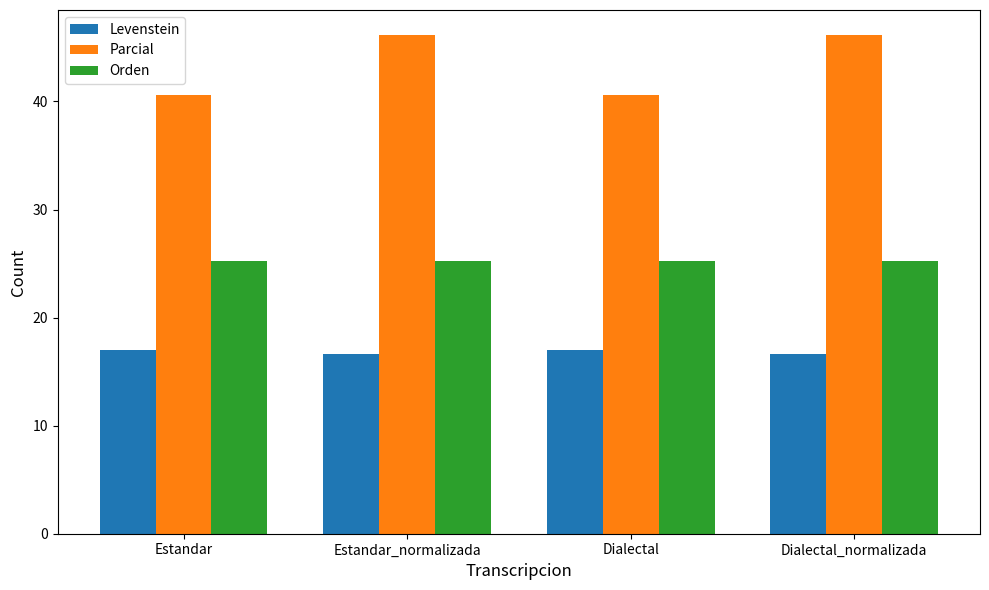

Reading left to right, transcribe all the data shown in this chart.

Levenstein: 17.0	16.7	17.0	16.7
Parcial: 40.6	46.2	40.6	46.2
Orden: 25.2	25.2	25.2	25.2